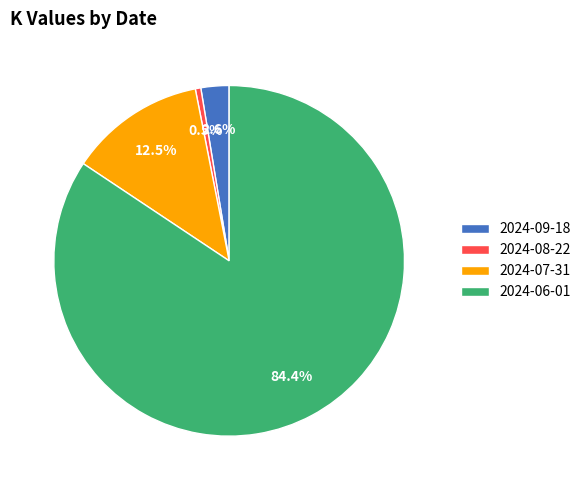

What is the majority slice?

2024-06-01